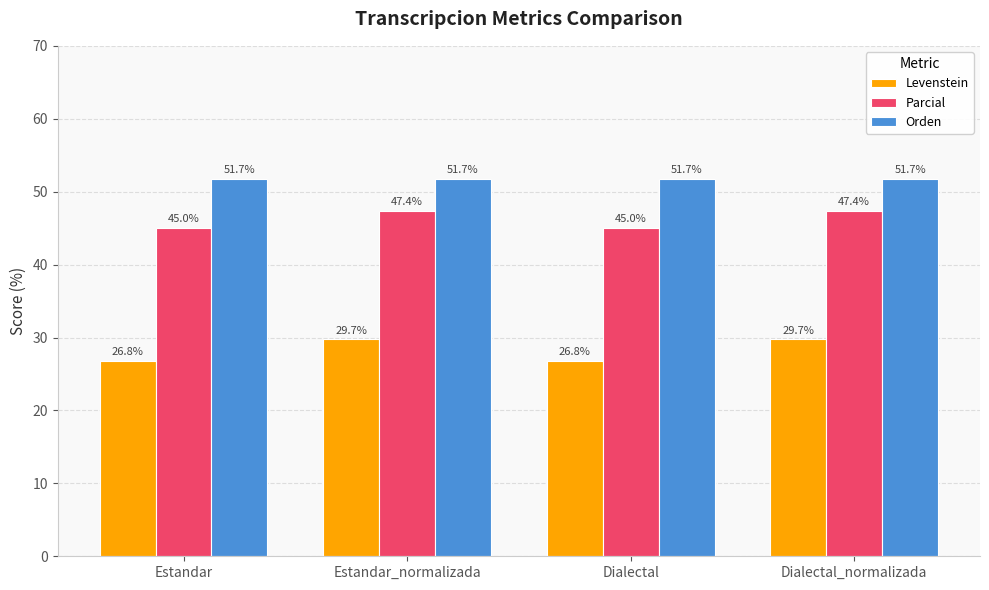

Reading left to right, what are all the values shown in this chart?

Levenstein: Estandar=26.8	Estandar_normalizada=29.7	Dialectal=26.8	Dialectal_normalizada=29.7
Parcial: Estandar=45.0	Estandar_normalizada=47.4	Dialectal=45.0	Dialectal_normalizada=47.4
Orden: Estandar=51.7	Estandar_normalizada=51.7	Dialectal=51.7	Dialectal_normalizada=51.7